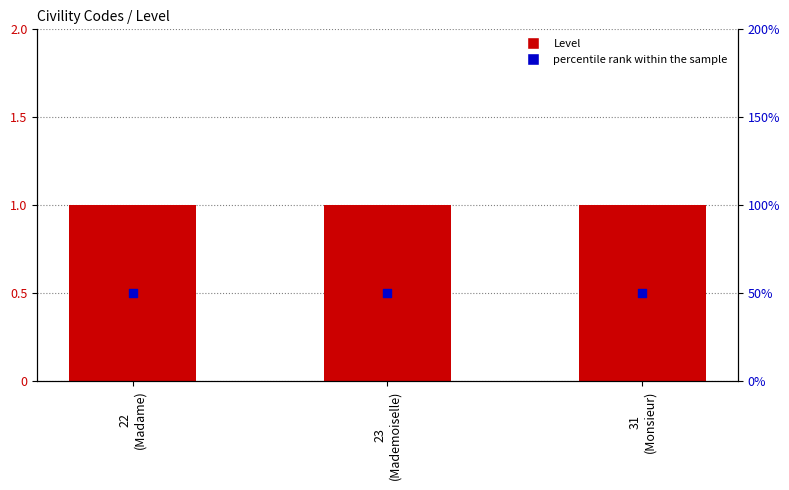

What are all the series names shown in the legend?

Level, percentile rank within the sample